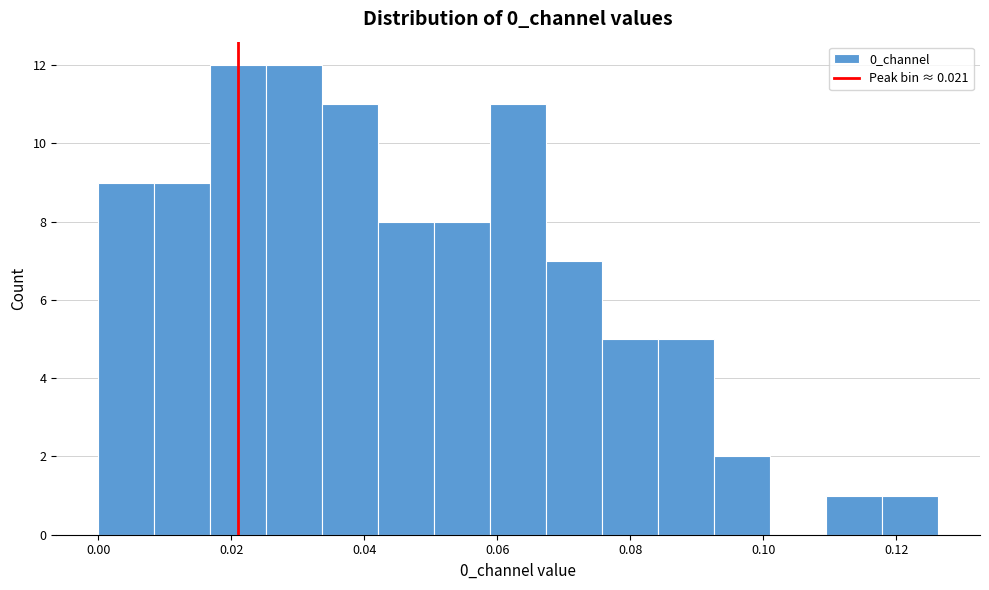

Reading left to right, transcribe this chart: for each bar, give the range it covers on the x-axis and its height. Neither the bar edges nor the heights are printed on the chart, so give them approximately, as read against the axes.

0.000 to 0.008: 9
0.008 to 0.016: 9
0.016 to 0.026: 12
0.026 to 0.034: 12
0.034 to 0.042: 11
0.042 to 0.050: 8
0.050 to 0.058: 8
0.058 to 0.068: 11
0.068 to 0.076: 7
0.076 to 0.084: 5
0.084 to 0.092: 5
0.092 to 0.102: 2
0.102 to 0.110: 0
0.110 to 0.118: 1
0.118 to 0.126: 1